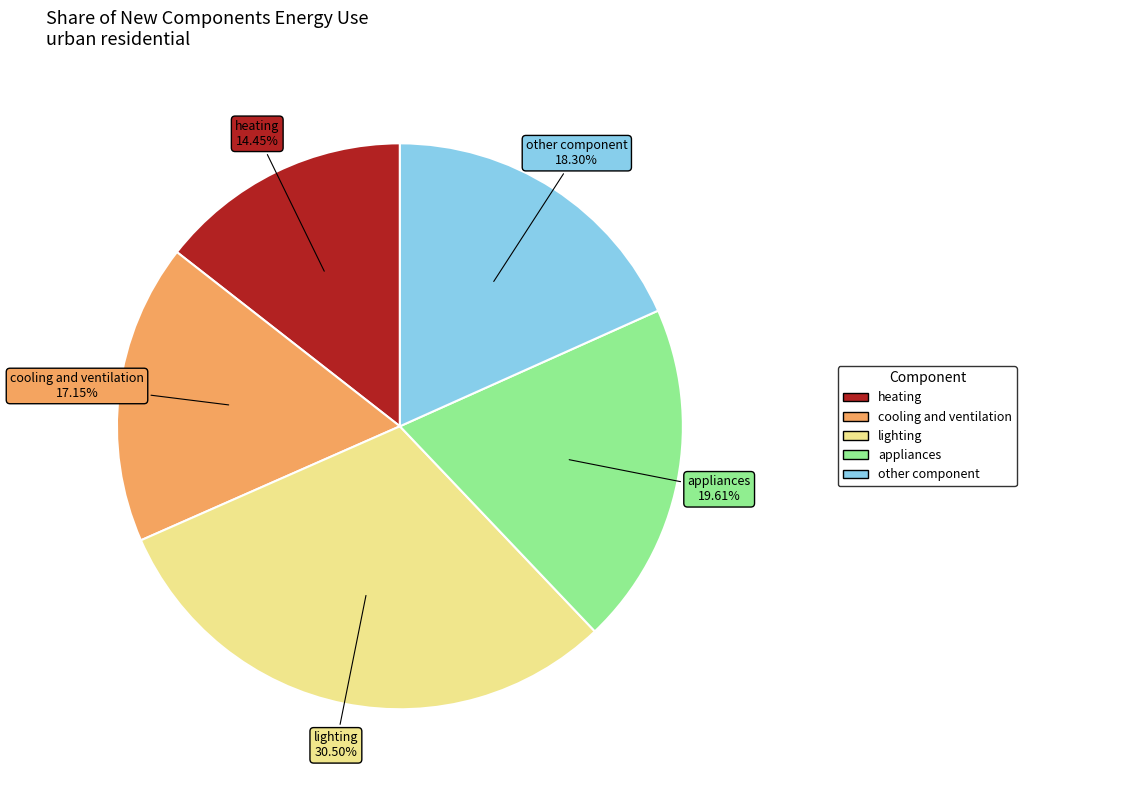

True or false: other component accounts for 18% of the total.

True